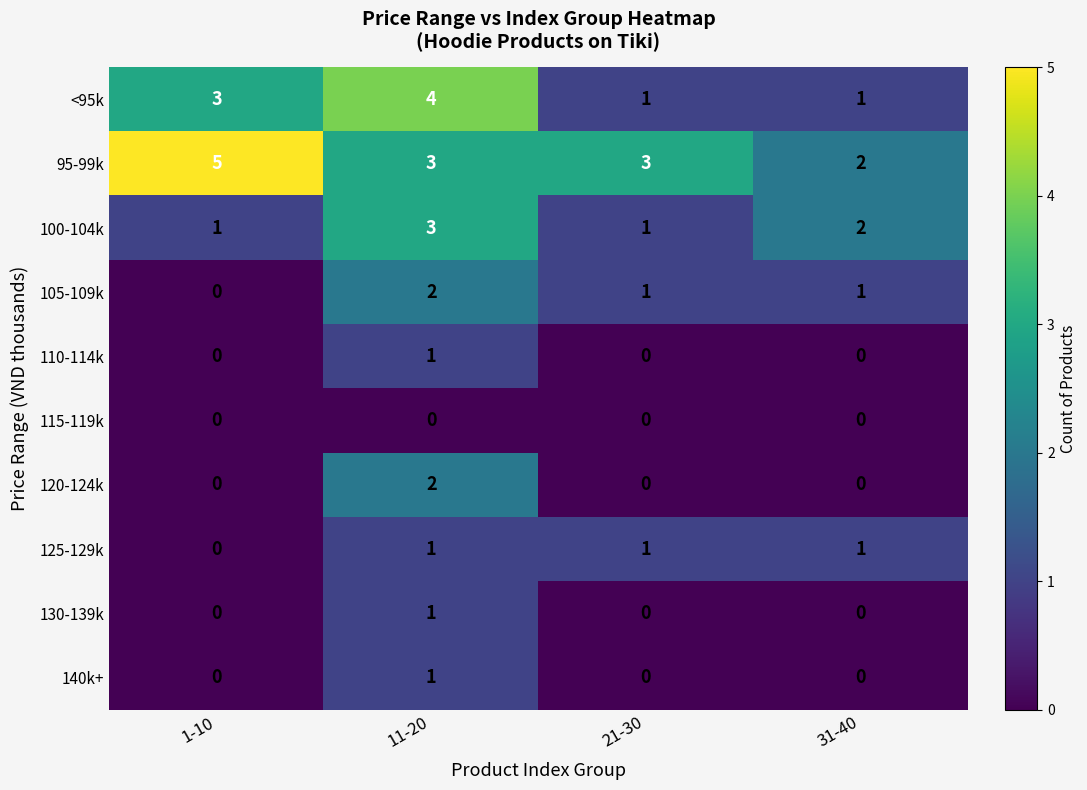

At which category is the sum across all series the highest?

11-20